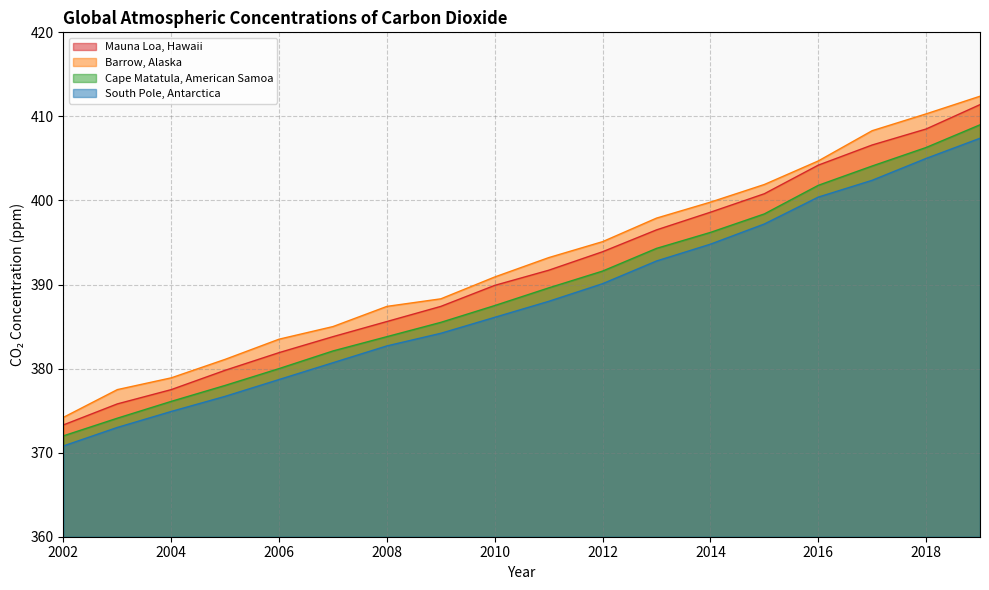

Reading right to left, transcribe all the data shown in this chart.

Mauna Loa, Hawaii: 411.4	408.5	406.6	404.2	400.8	398.6	396.5	393.9	391.7	389.9	387.4	385.6	383.8	381.9	379.8	377.5	375.8	373.3
Barrow, Alaska: 412.4	410.3	408.3	404.7	401.9	399.8	397.9	395.1	393.2	390.9	388.3	387.4	385.0	383.5	381.1	378.9	377.5	374.2
Cape Matatula, American Samoa: 409.0	406.3	404.1	401.8	398.4	396.2	394.3	391.6	389.6	387.5	385.5	383.8	382.1	380.0	378.0	376.1	374.1	372.0
South Pole, Antarctica: 407.4	405.0	402.4	400.4	397.2	394.8	392.8	390.1	388.0	386.1	384.2	382.7	380.7	378.7	376.7	374.9	373.0	370.8